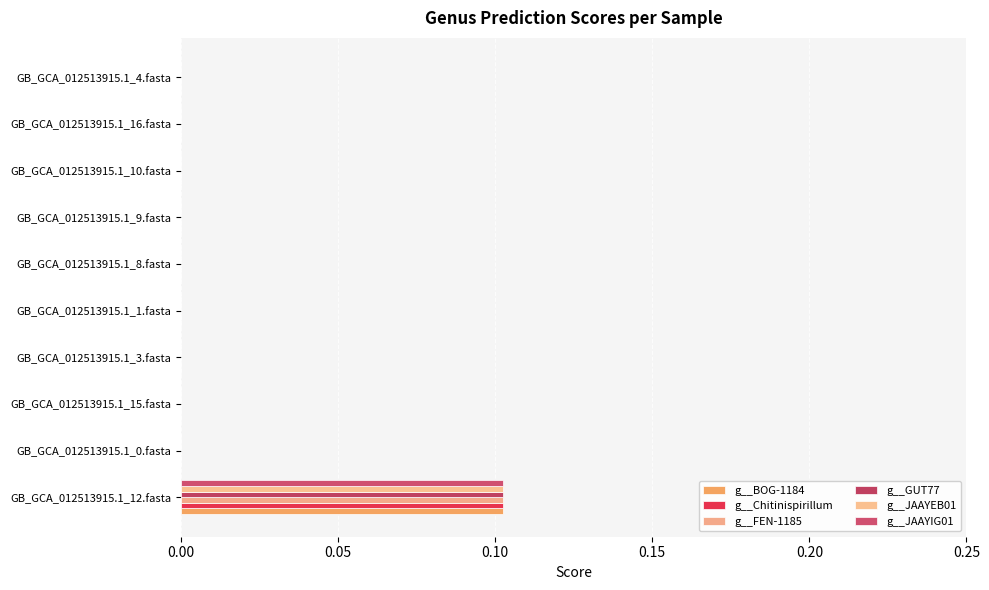

How many categories are shown in the chart?

10